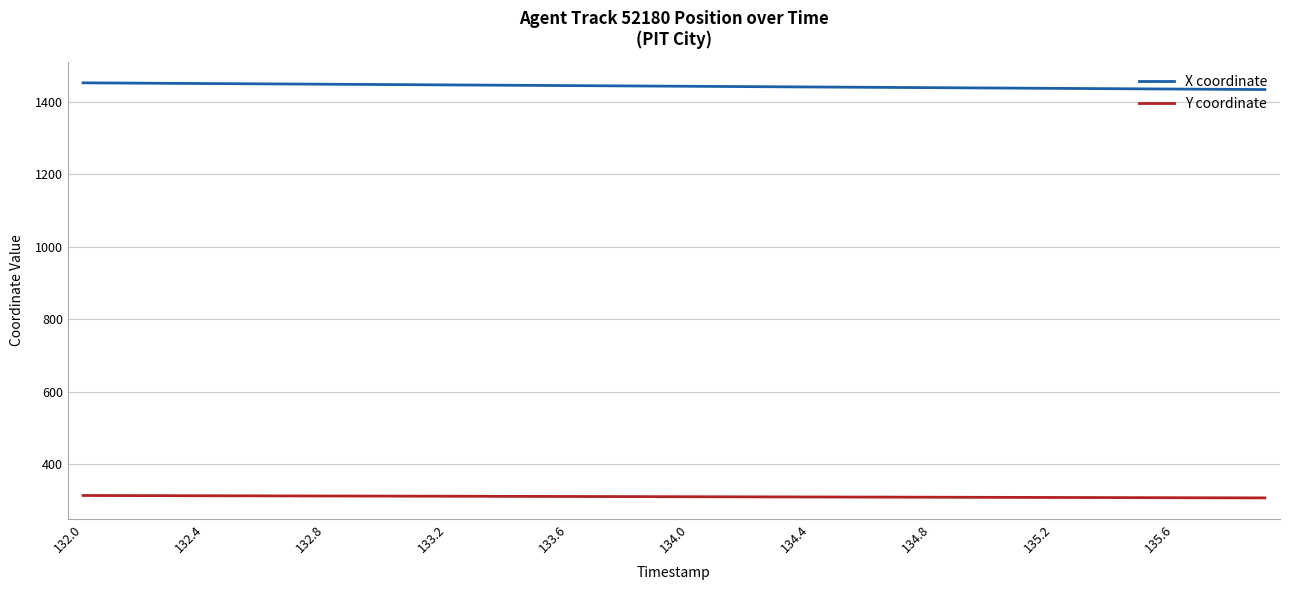

True or false: X coordinate and Y coordinate intersect in this chart.

False